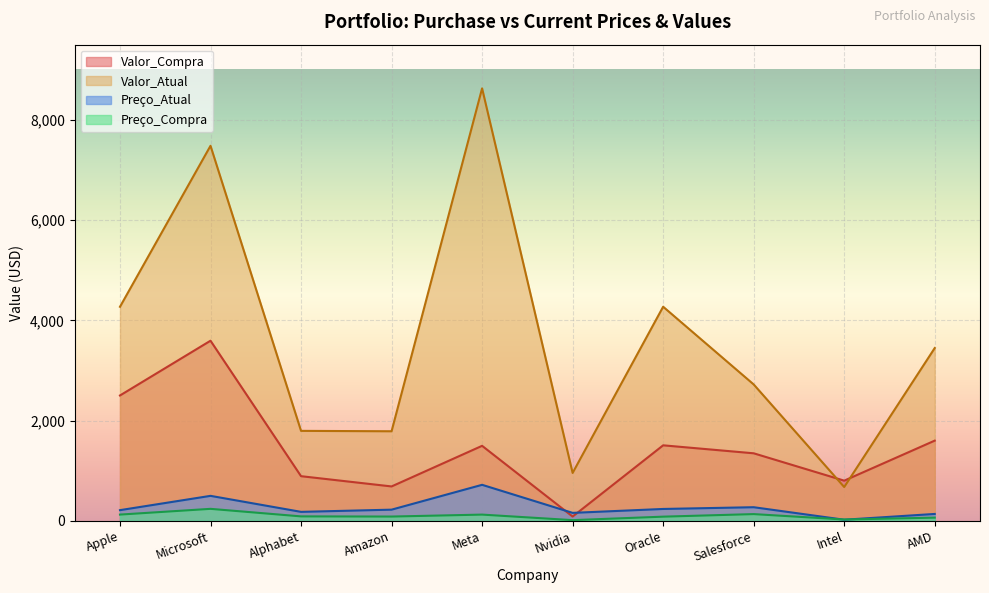

Between Apple and Amazon, which is larger?

Apple